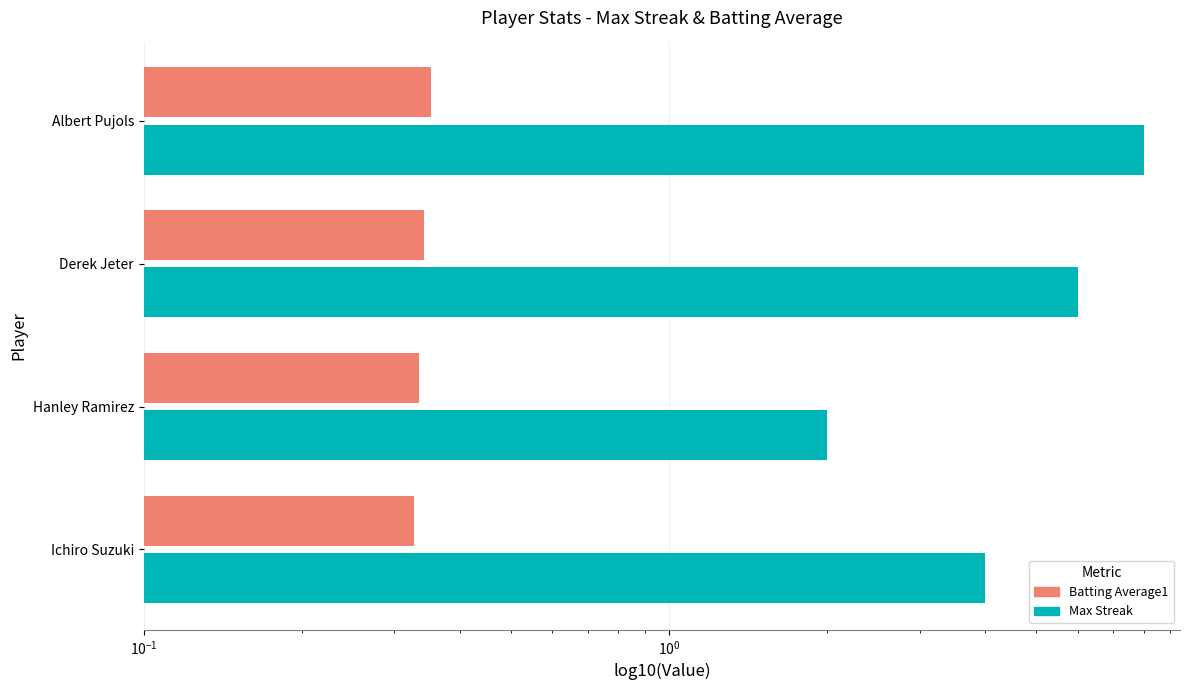

What is the total value across all series at Hanley Ramirez?

2.3